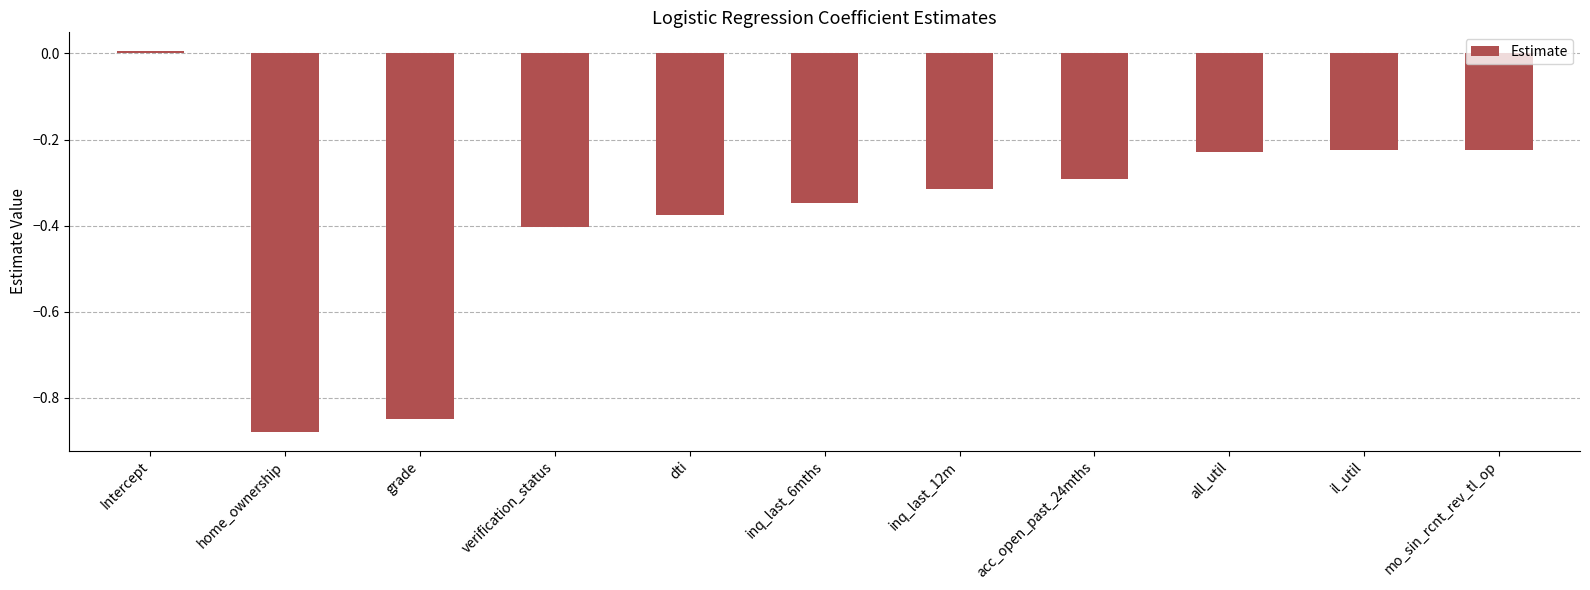

Which category has the highest value across all series?

Intercept